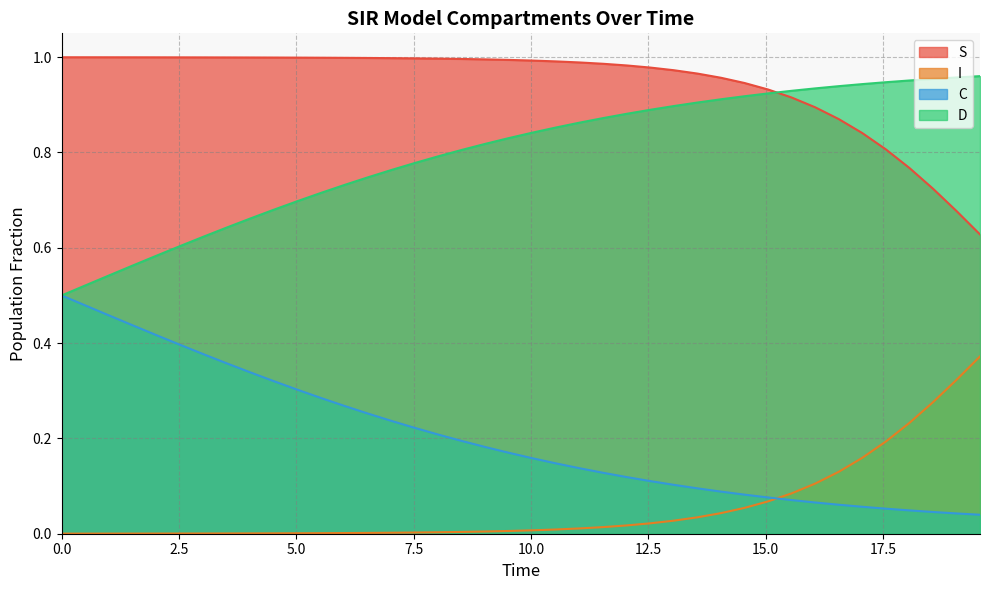

At how many categories does at least one series exceed 0?

40